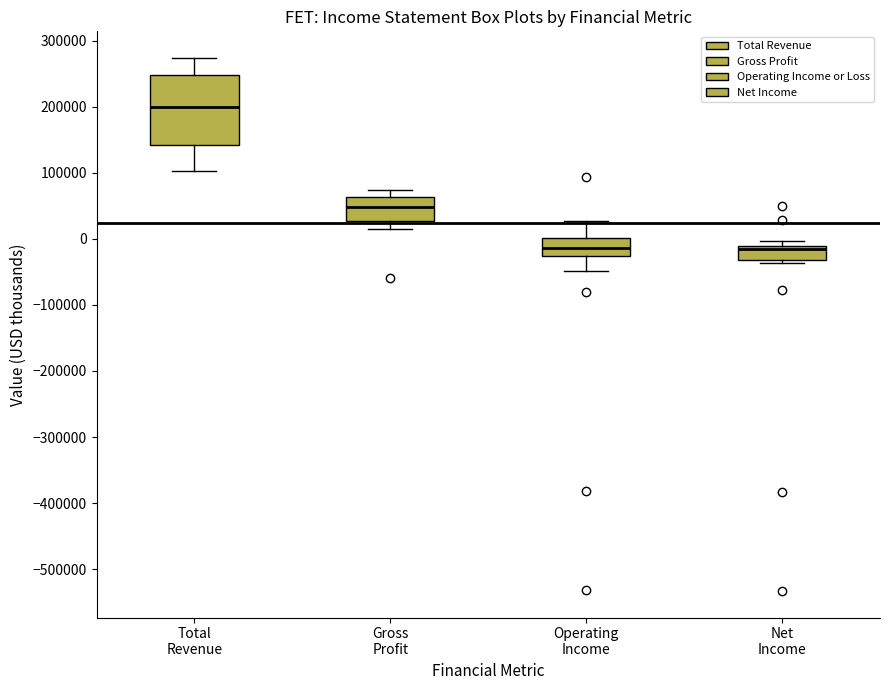

Where is the upper edge of the box for Net Income on the y-axis? The values are not printed on the chart, so give them approximately, as read against the axis.

-10000